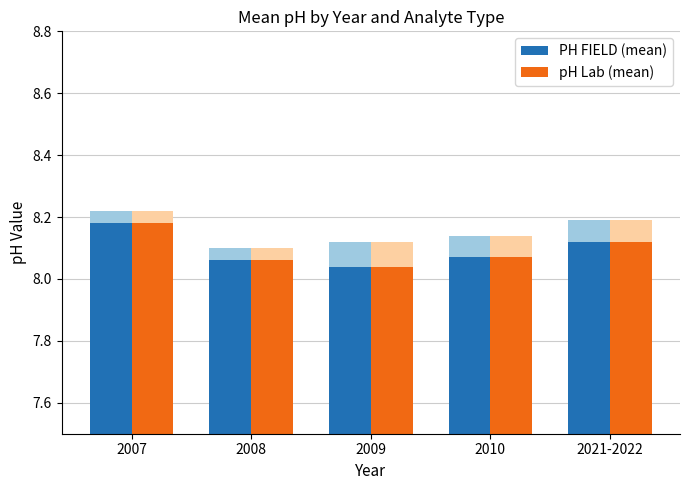

The pH Lab (mean) series shows 8.1 at 2021-2022. True or false?

True